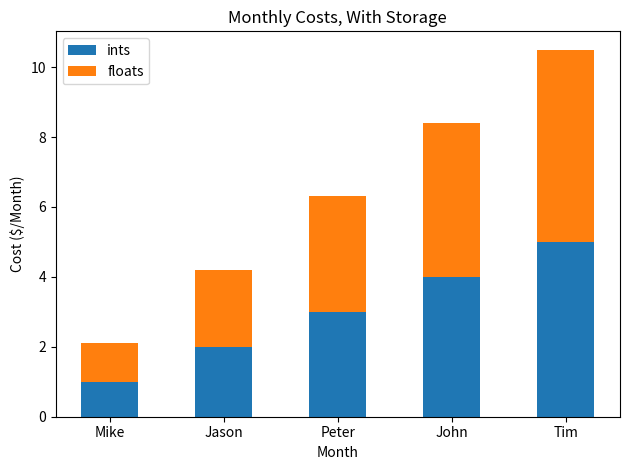

What is the total value across all series at Jason?

4.2